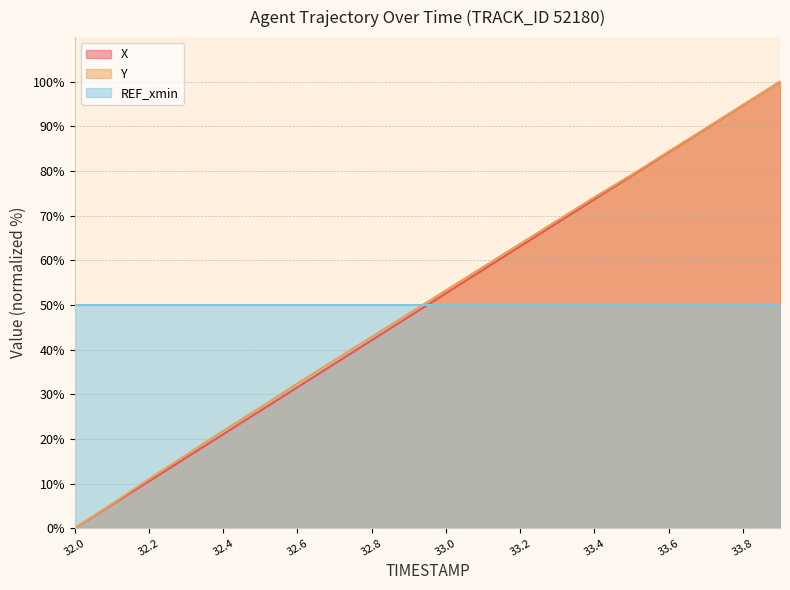

What is the label of the 1st point from the right?

33.9